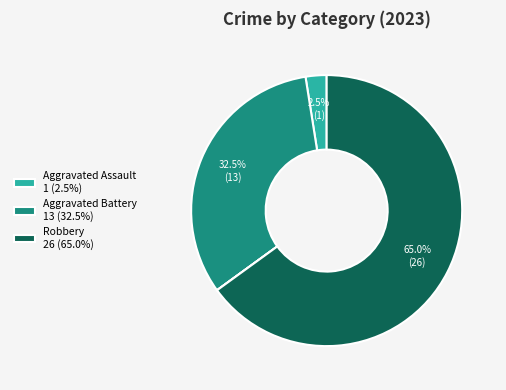

Does any single category account for the majority?

Yes